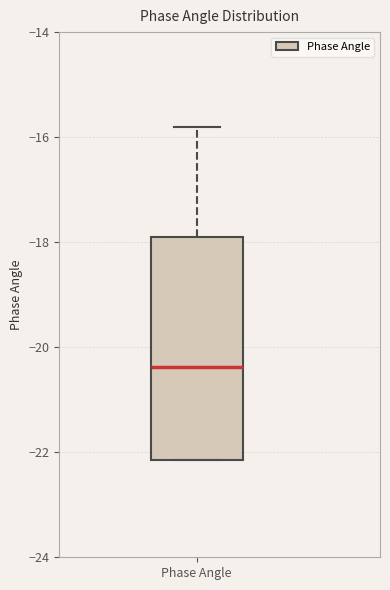

Where is the lower edge of the box for Phase Angle on the y-axis? The values are not printed on the chart, so give them approximately, as read against the axis.

-22.2